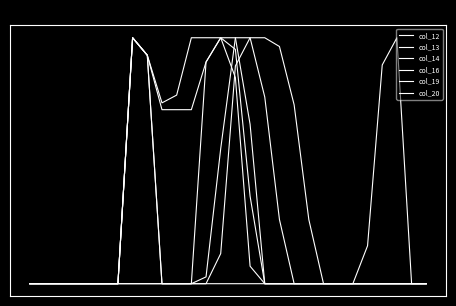

Is this an area chart (filled region under the line)?

No